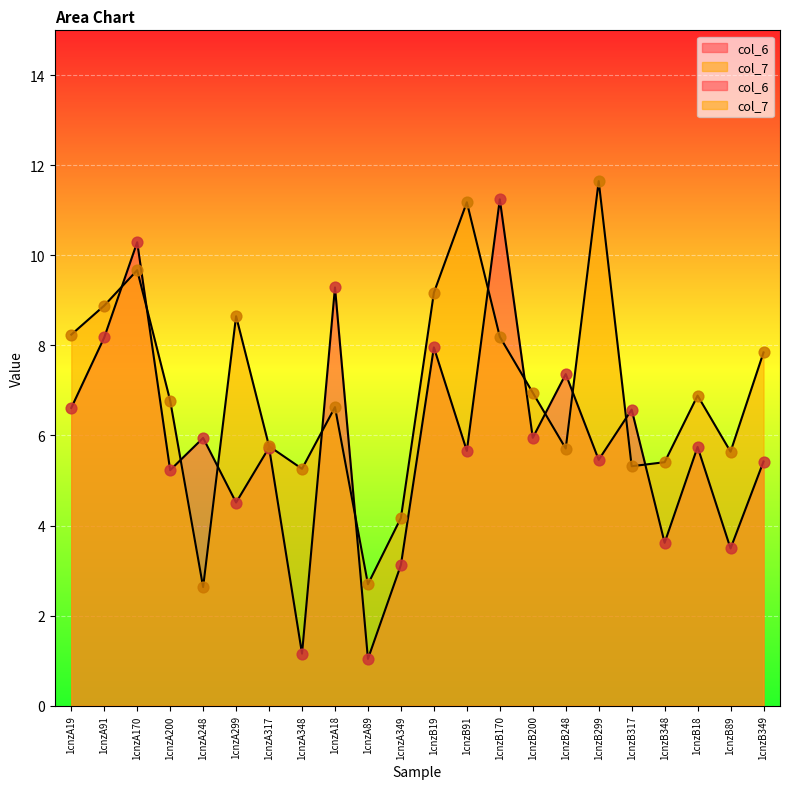

What are all the series names shown in the legend?

col_6, col_7